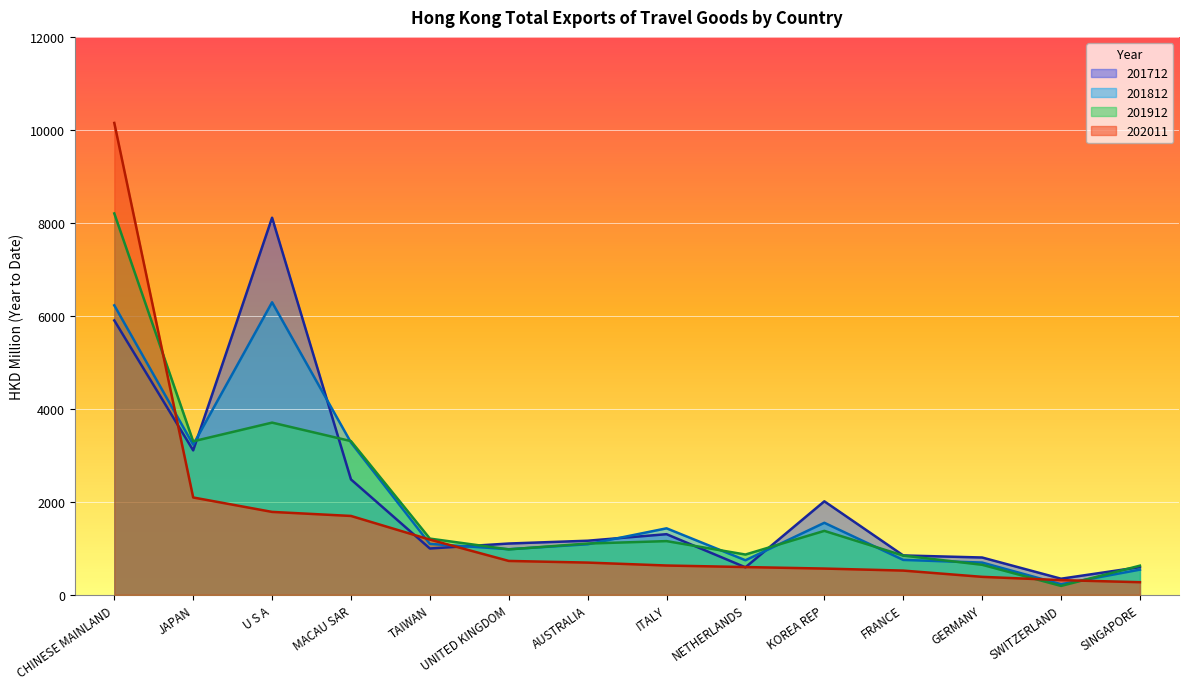

True or false: 201812 has a value of 4300.8 at MACAU SAR.

False